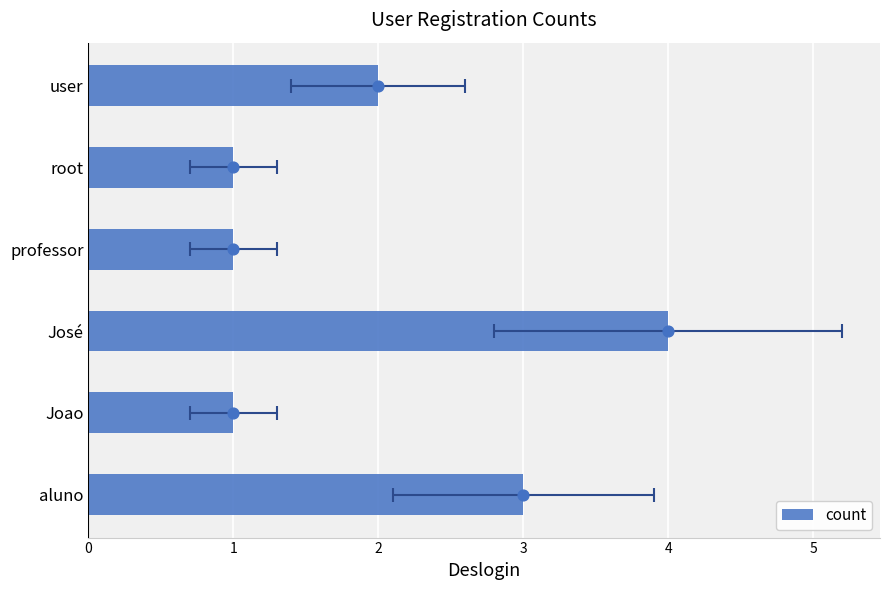

Between aluno and José, which is larger?

José